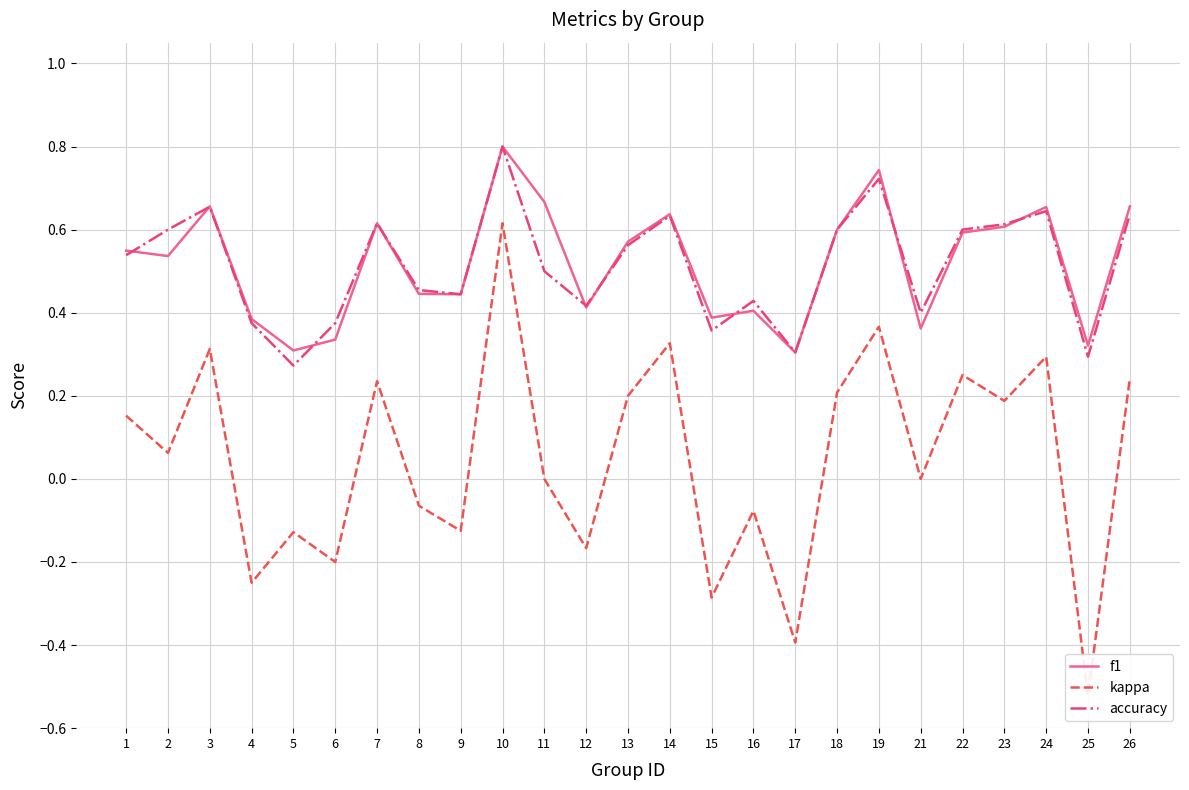

True or false: f1 and kappa intersect in this chart.

False